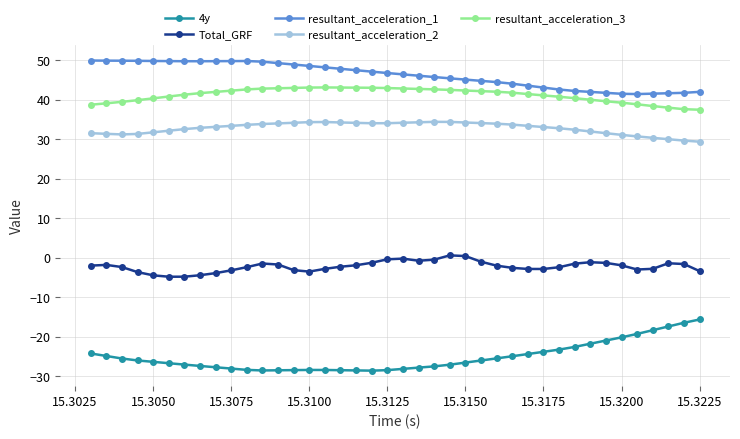

What are all the series names shown in the legend?

4y, Total_GRF, resultant_acceleration_1, resultant_acceleration_2, resultant_acceleration_3